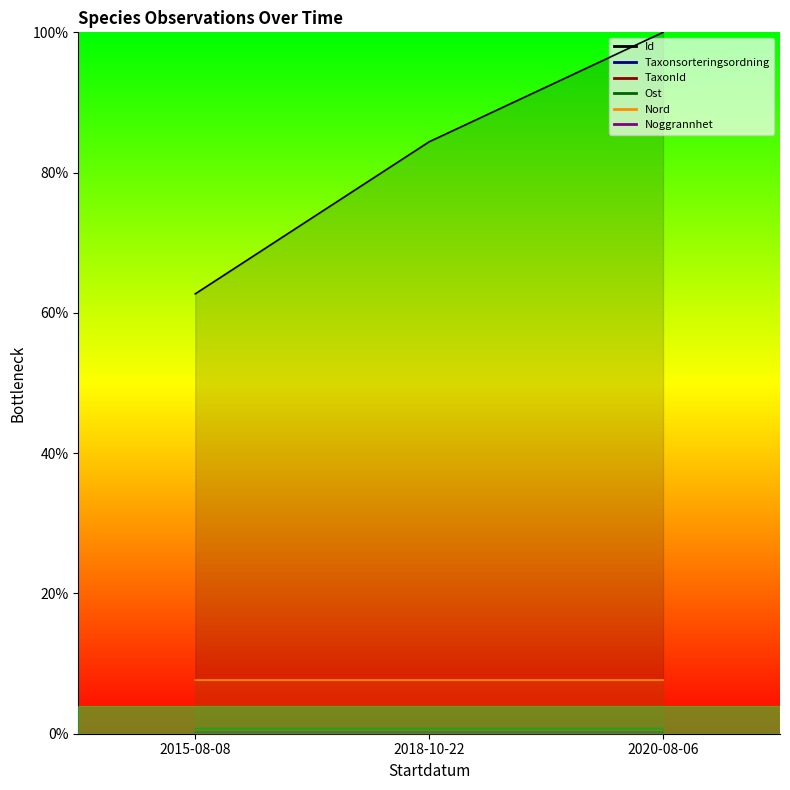

What position from the right is 2018-10-22?

2